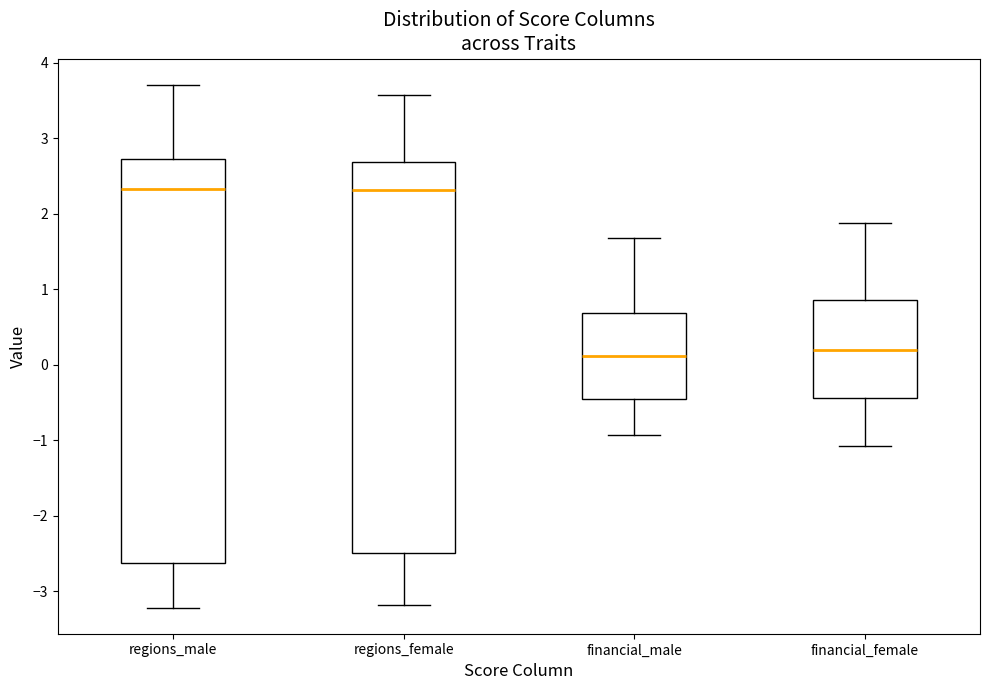

Where does the upper whisker of the box for financial_male end on the y-axis? The values are not printed on the chart, so give them approximately, as read against the axis.

1.7